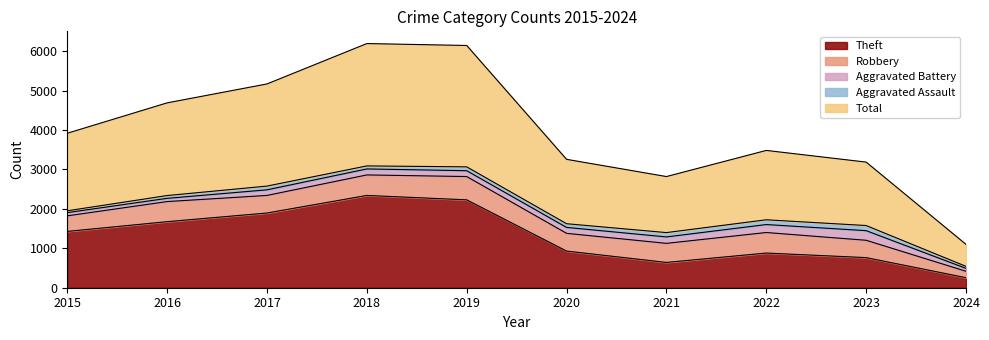

What is the minimum value shown in the chart?

46